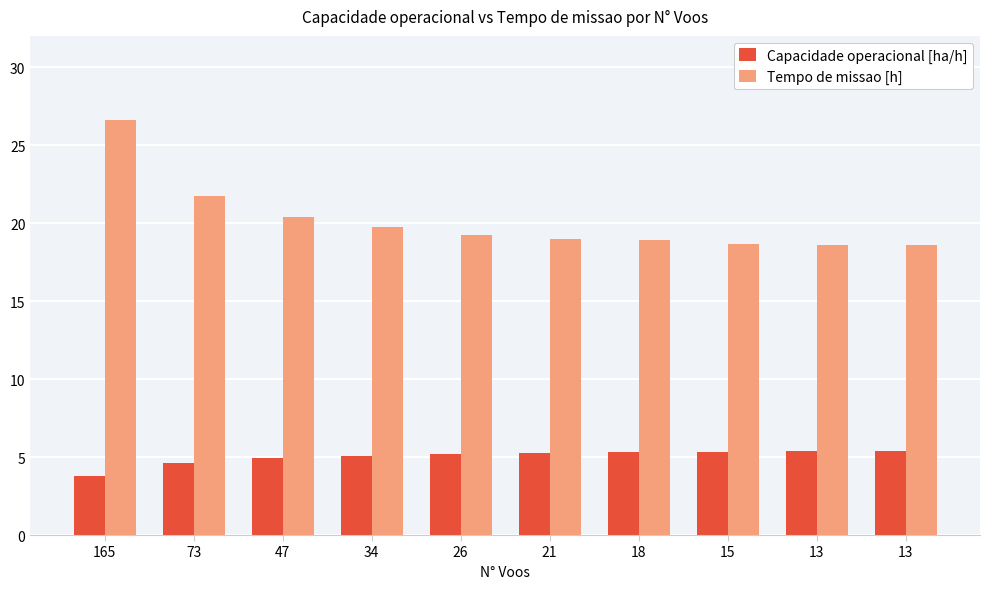

What is the minimum value for Tempo de missao [h]?

18.6